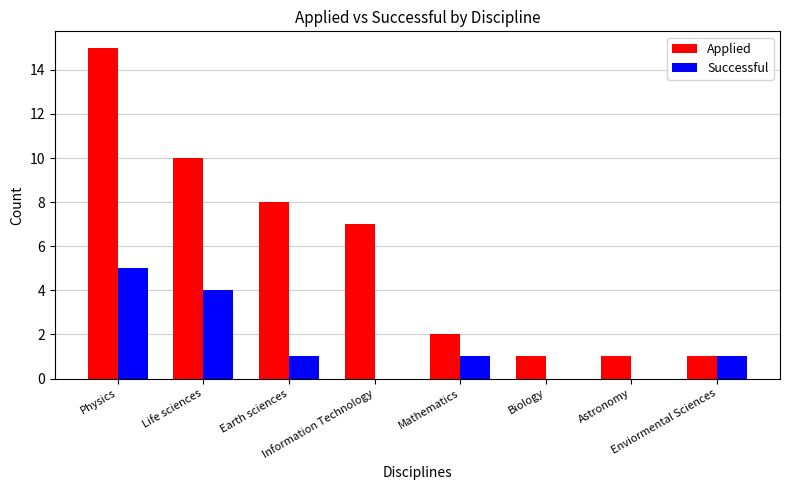

Does the chart contain stacked bars?

No